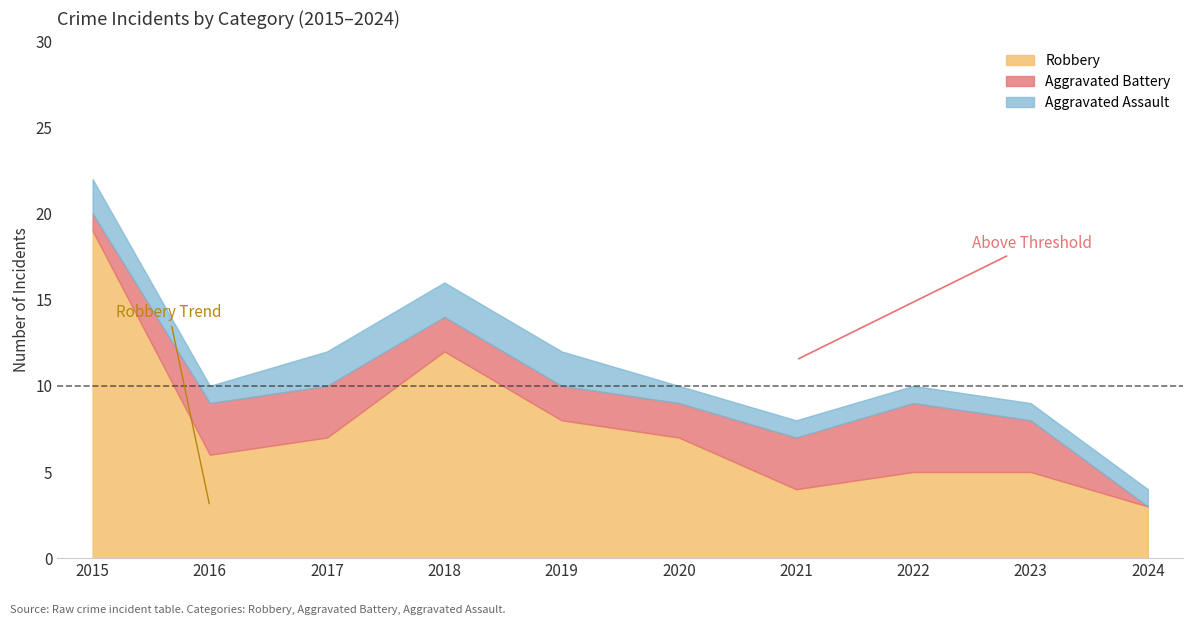

What are all the series names shown in the legend?

Robbery, Aggravated Battery, Aggravated Assault